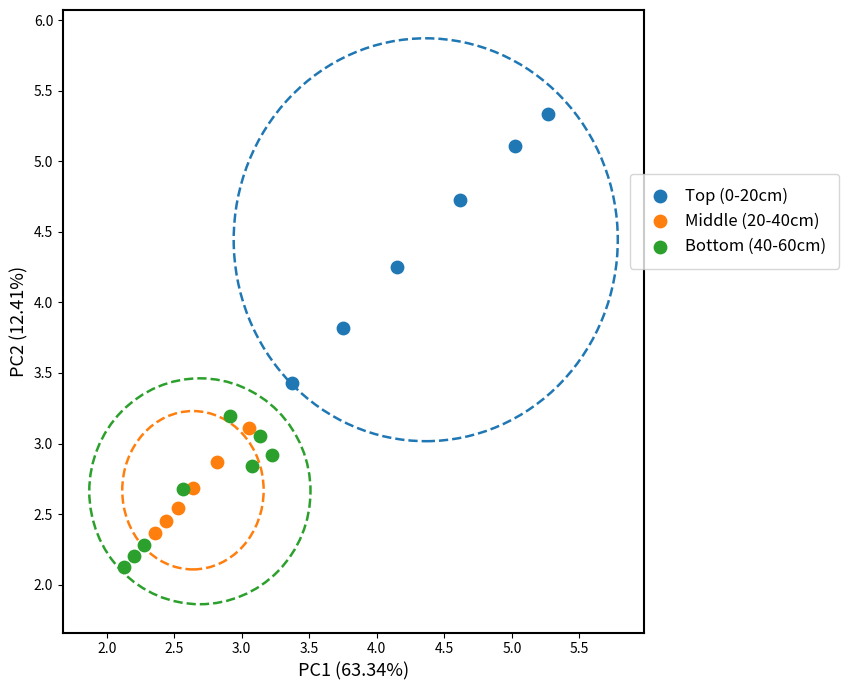

What are all the series names shown in the legend?

Top (0-20cm), Middle (20-40cm), Bottom (40-60cm)